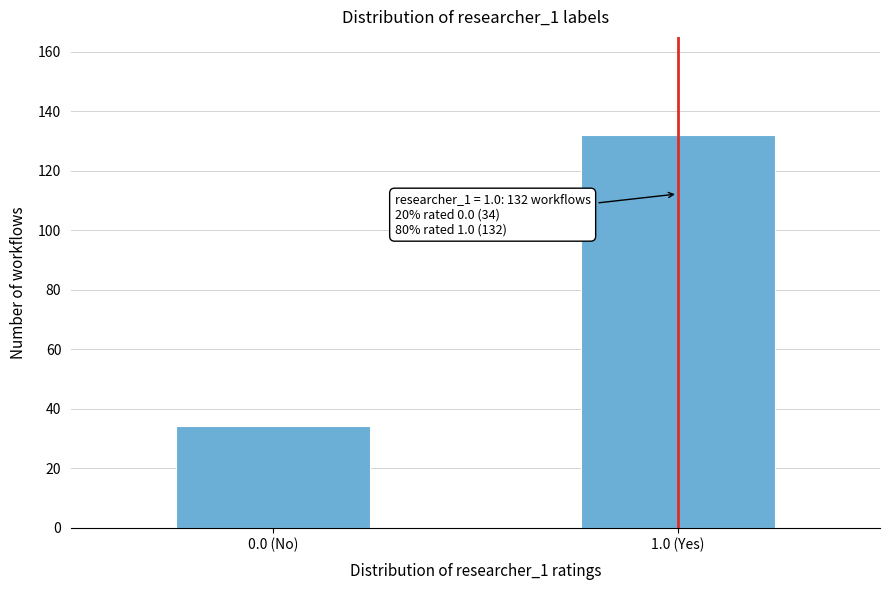

Reading left to right, extract all data points from this chart.

34	132